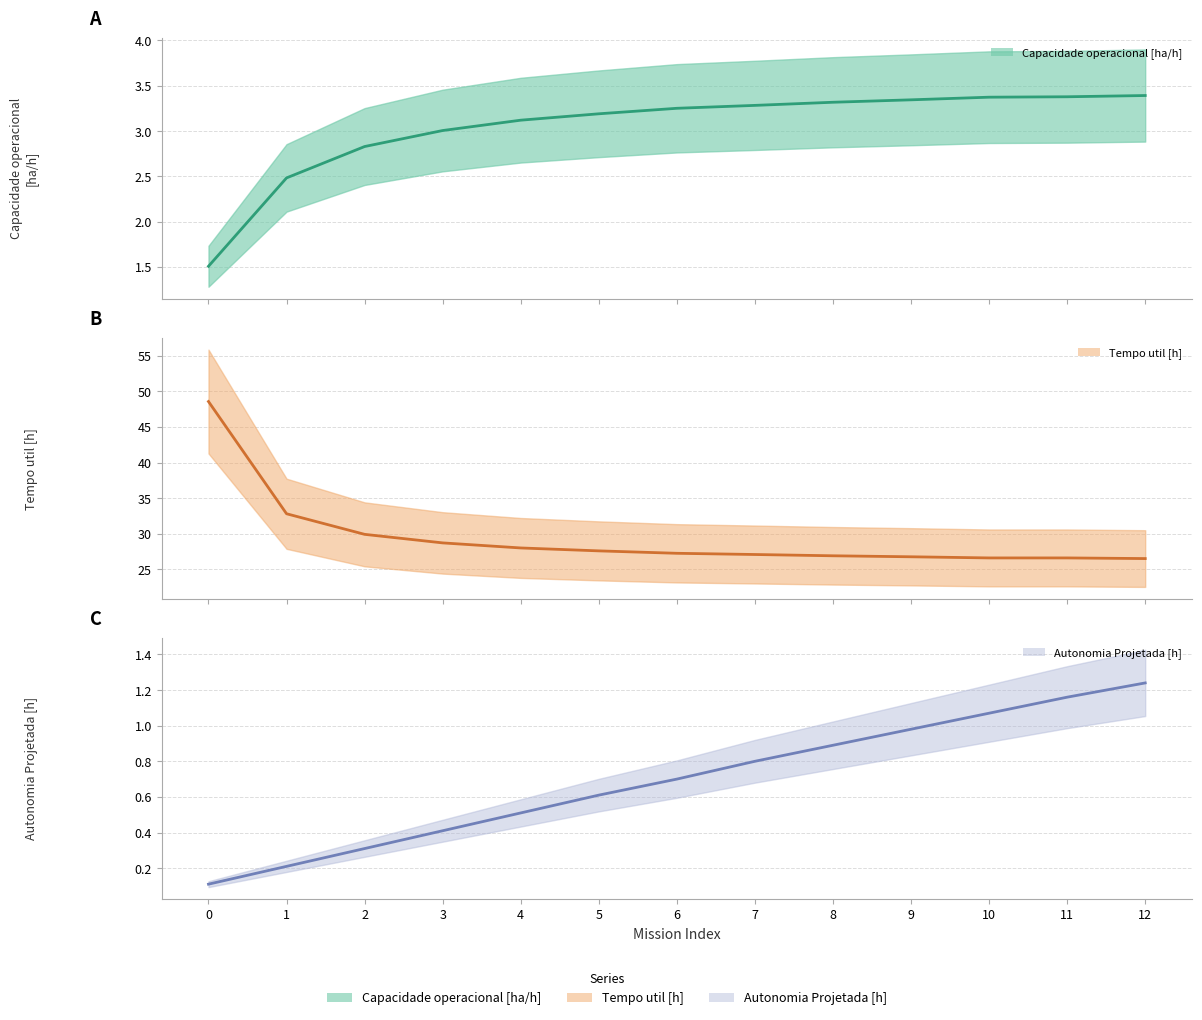

What value does the Autonomia Projetada [h] (mean) series have at 2?

0.3